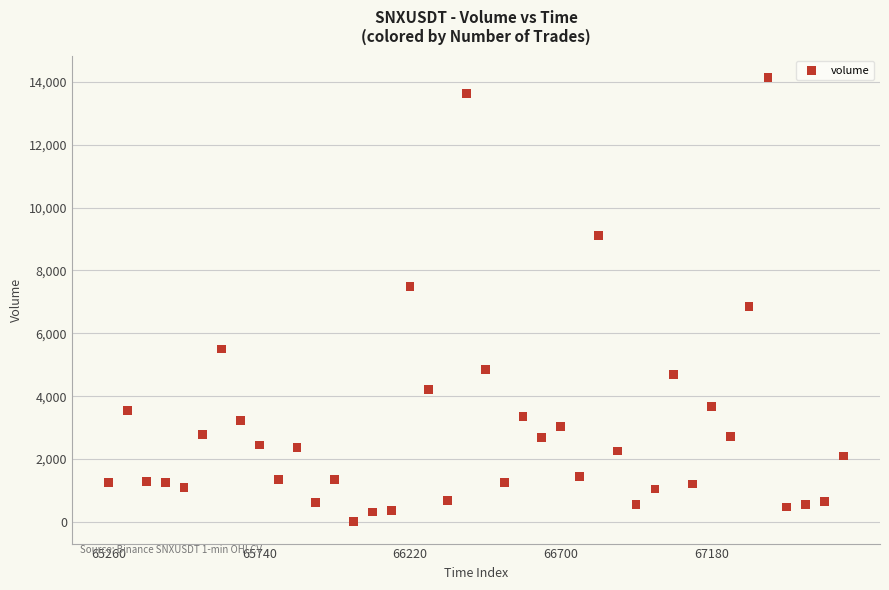

What Y value in the scatter plot is closest to 7072?

6841.2